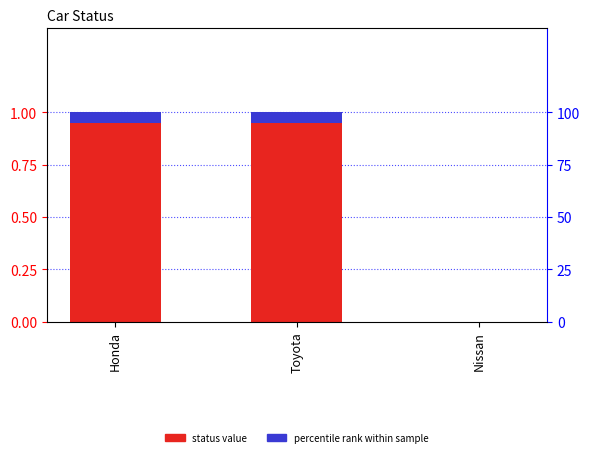

List the labels in order of value, smallest first.

Nissan, Honda, Toyota